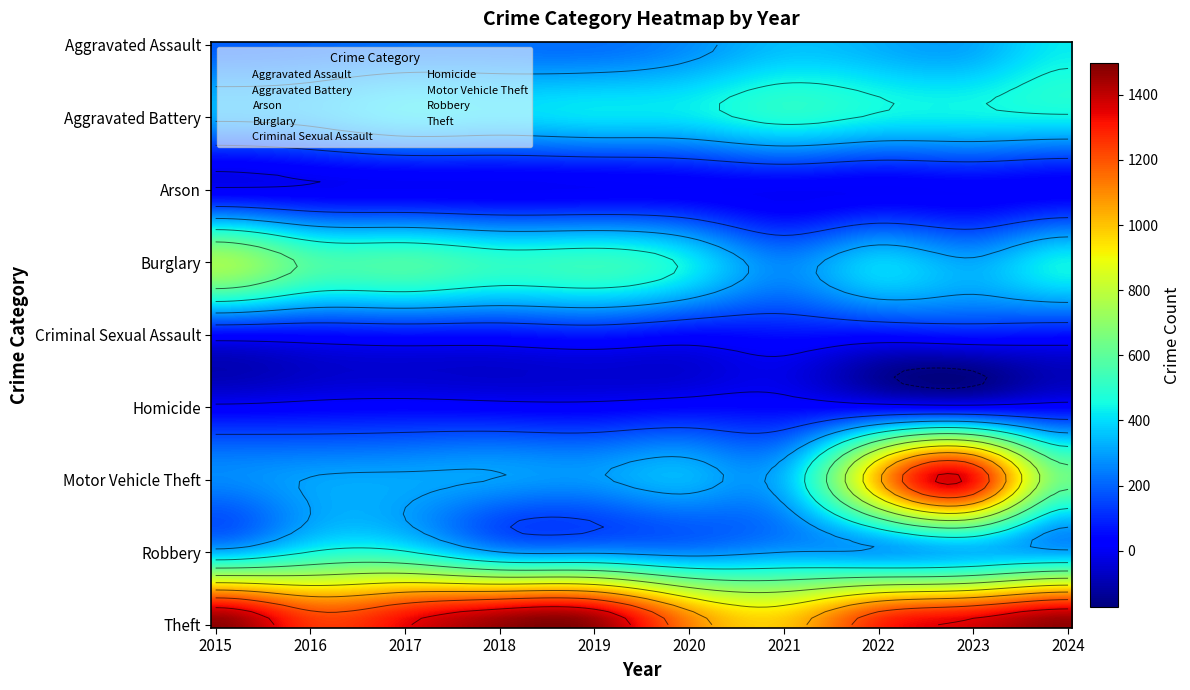

What is the sum of all Aggravated Battery values?

4052